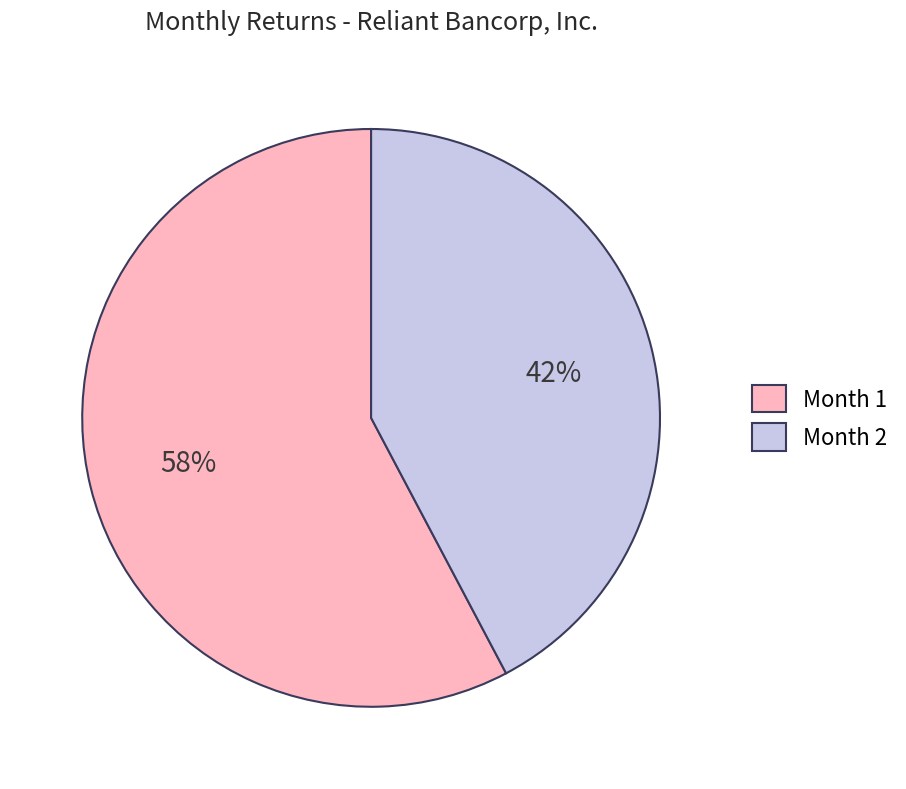

What is the smallest slice in the pie chart?

Month 2